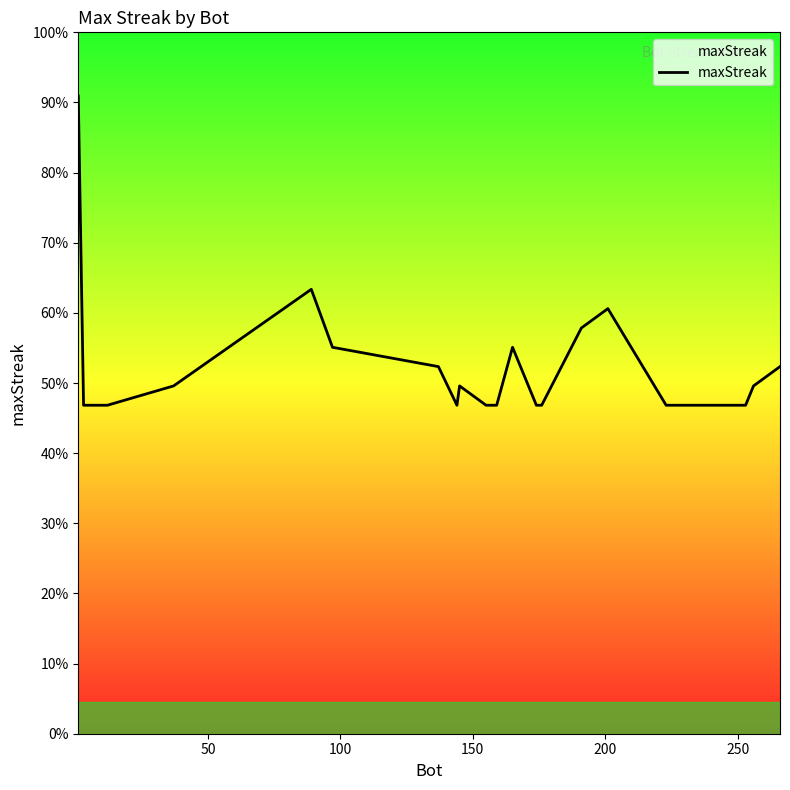

Does the chart display data point markers on the line(s)?

No